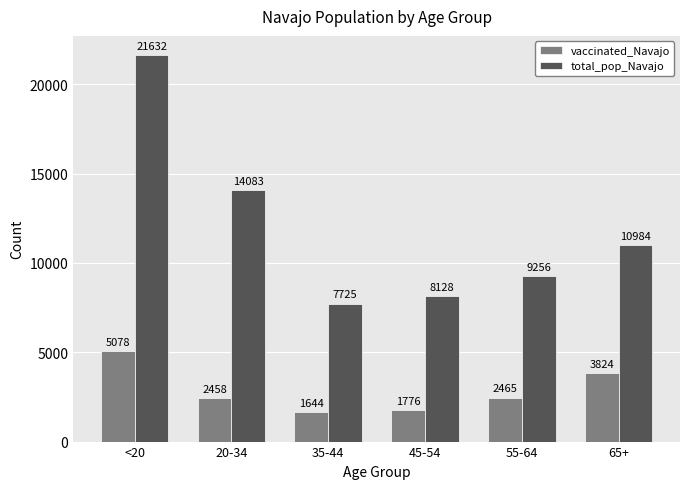

How many groups of bars are there?

6